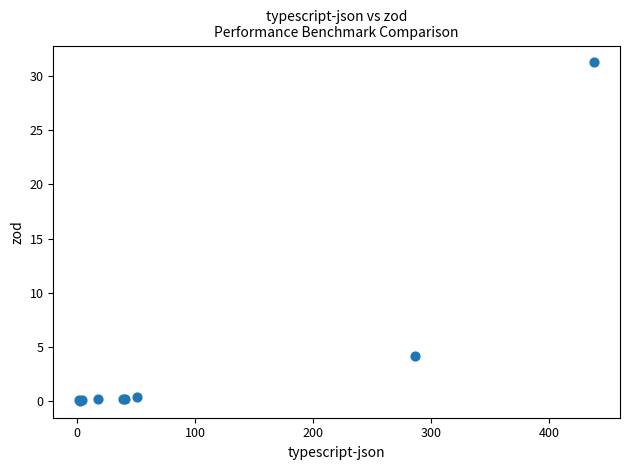

What Y value in the scatter plot is closest to 15?

4.1